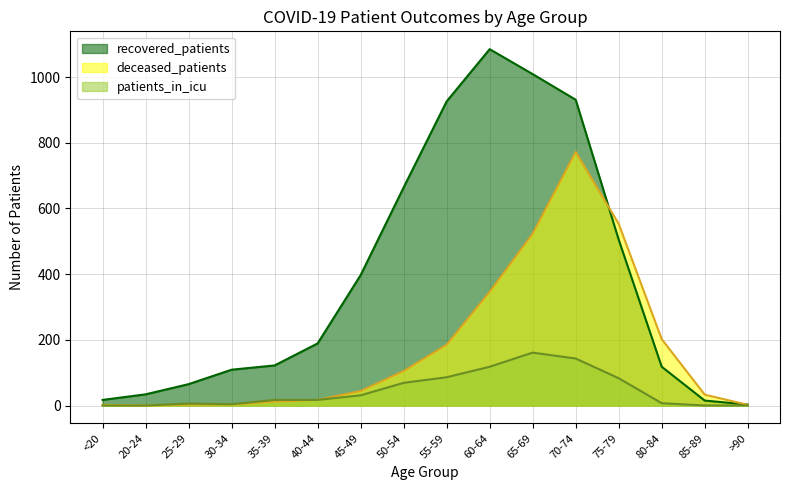

The patients_in_icu series shows 0 at 20-24. True or false?

True